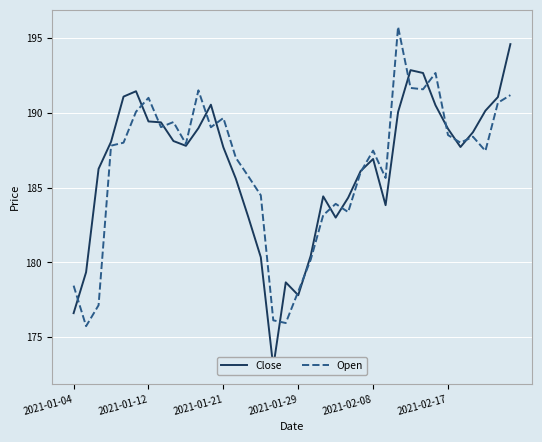

Reading left to right, what are all the values shown in this chart?

Close: 176.6	179.3	186.2	188.1	191.1	191.4	189.4	189.4	188.1	187.8	189.0	190.5	187.7	185.6	183.0	180.3	173.0	178.7	177.8	180.4	184.4	183.0	184.3	186.1	186.9	183.8	190.1	192.9	192.7	190.5	188.9	187.7	188.7	190.1	191.1	194.6
Open: 178.4	175.7	177.1	187.8	188.0	190.1	191.0	189.0	189.4	187.9	191.5	189.0	189.6	187.0	185.8	184.5	176.1	175.9	178.1	180.2	183.1	183.9	183.4	186.0	187.5	185.6	195.8	191.7	191.6	192.7	188.5	188.0	188.4	187.4	190.7	191.2